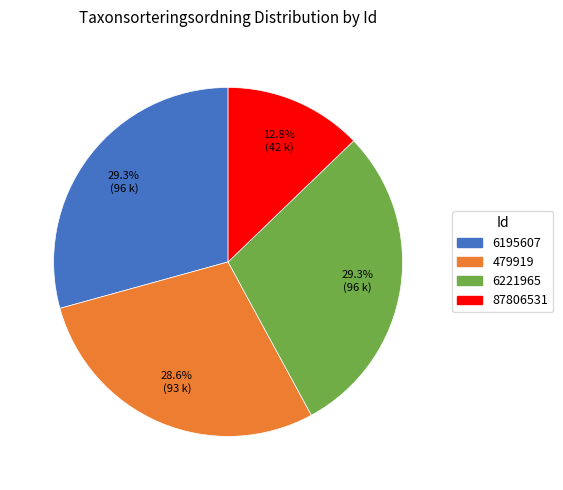

Is 479919 the majority of the pie?

No